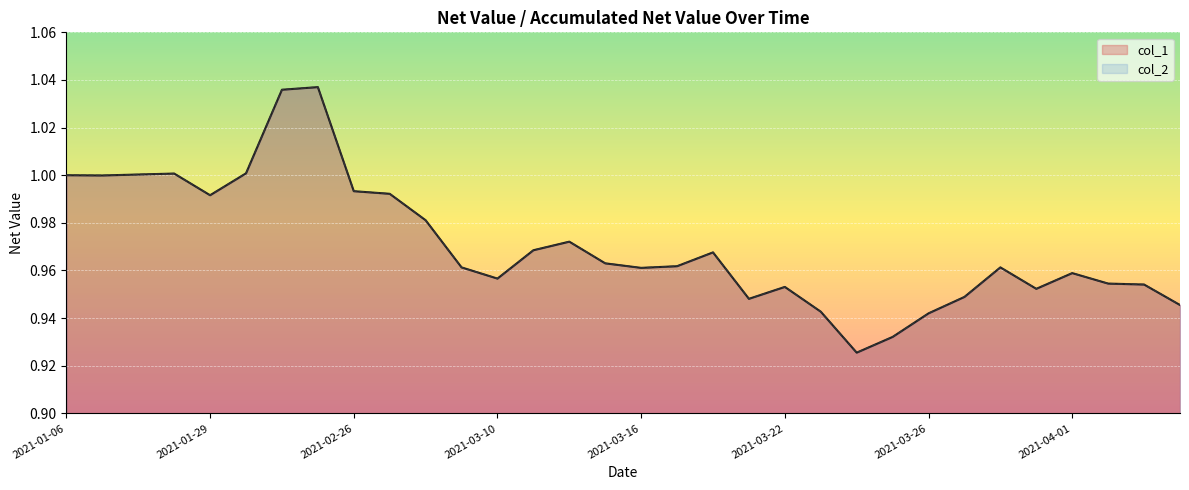

At which label does col_1 reach its peak?

2021-02-19